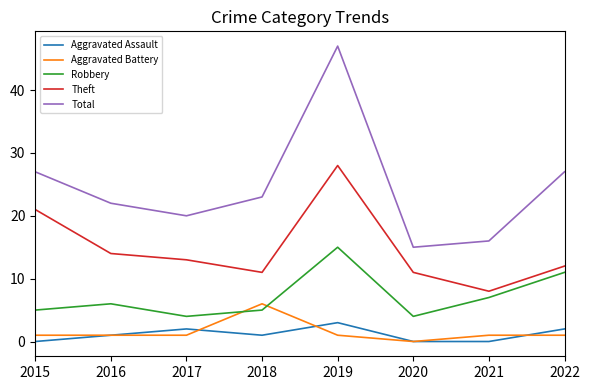

List the series in order of their peak value, highest first.

Total, Theft, Robbery, Aggravated Battery, Aggravated Assault